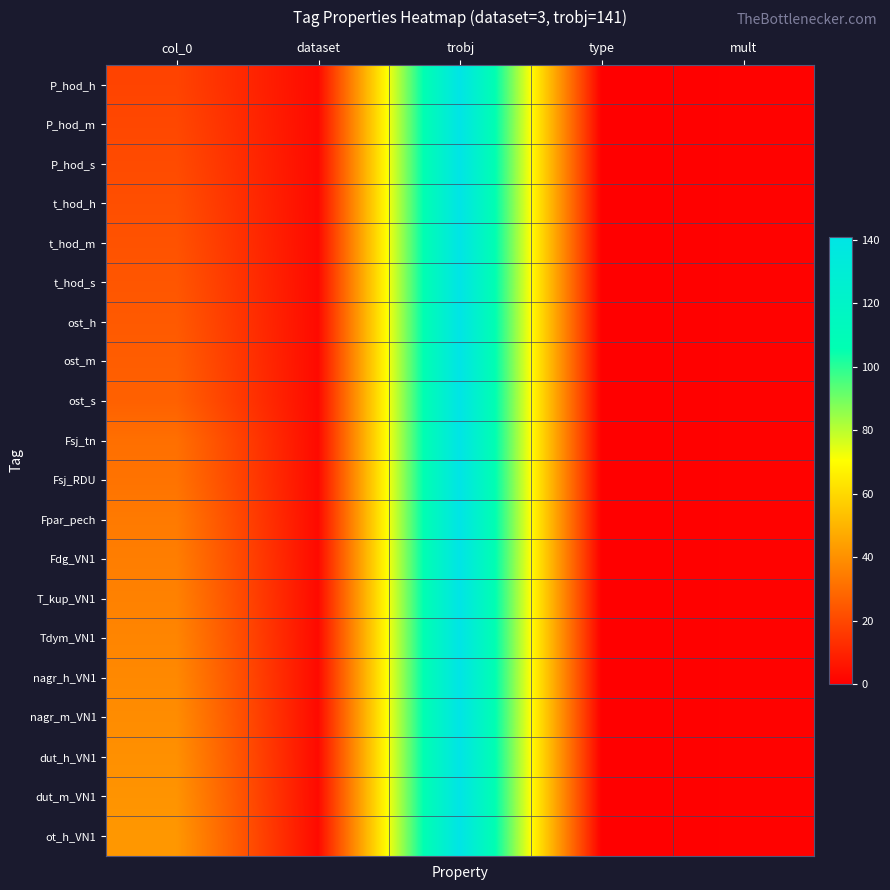

Reading left to right, extract all data points from this chart.

P_hod_h: col_0=19	dataset=3	trobj=141	type=0	mult=1
P_hod_m: col_0=20	dataset=3	trobj=141	type=0	mult=1
P_hod_s: col_0=21	dataset=3	trobj=141	type=0	mult=1
t_hod_h: col_0=22	dataset=3	trobj=141	type=0	mult=1
t_hod_m: col_0=23	dataset=3	trobj=141	type=0	mult=1
t_hod_s: col_0=24	dataset=3	trobj=141	type=0	mult=1
ost_h: col_0=25	dataset=3	trobj=141	type=0	mult=1
ost_m: col_0=26	dataset=3	trobj=141	type=0	mult=1
ost_s: col_0=27	dataset=3	trobj=141	type=0	mult=1
Fsj_tn: col_0=31	dataset=3	trobj=141	type=0	mult=1
Fsj_RDU: col_0=32	dataset=3	trobj=141	type=0	mult=1
Fpar_pech: col_0=34	dataset=3	trobj=141	type=0	mult=1
Fdg_VN1: col_0=35	dataset=3	trobj=141	type=0	mult=1
T_kup_VN1: col_0=36	dataset=3	trobj=141	type=0	mult=1
Tdym_VN1: col_0=37	dataset=3	trobj=141	type=0	mult=1
nagr_h_VN1: col_0=38	dataset=3	trobj=141	type=0	mult=1
nagr_m_VN1: col_0=39	dataset=3	trobj=141	type=0	mult=1
dut_h_VN1: col_0=40	dataset=3	trobj=141	type=0	mult=1
dut_m_VN1: col_0=41	dataset=3	trobj=141	type=0	mult=1
ot_h_VN1: col_0=42	dataset=3	trobj=141	type=0	mult=1